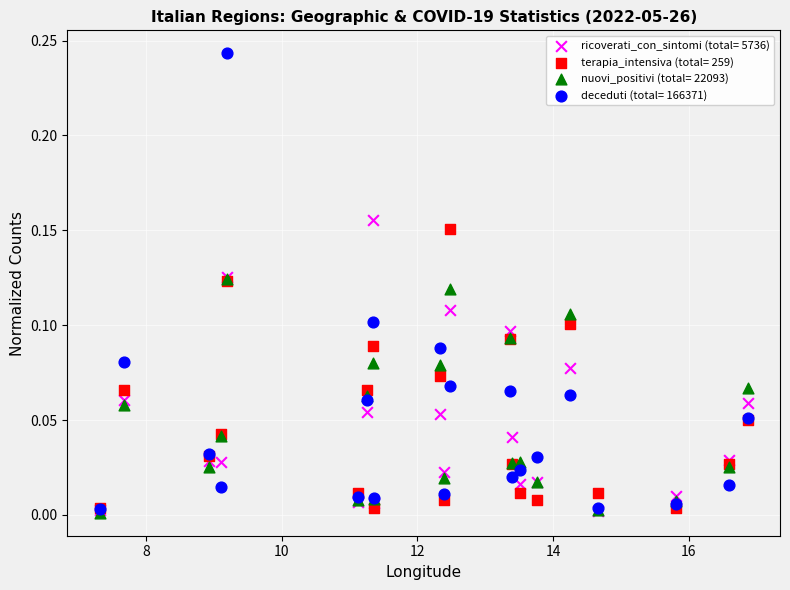

Which series has the widest spread of Y values?

deceduti (total= 166371)